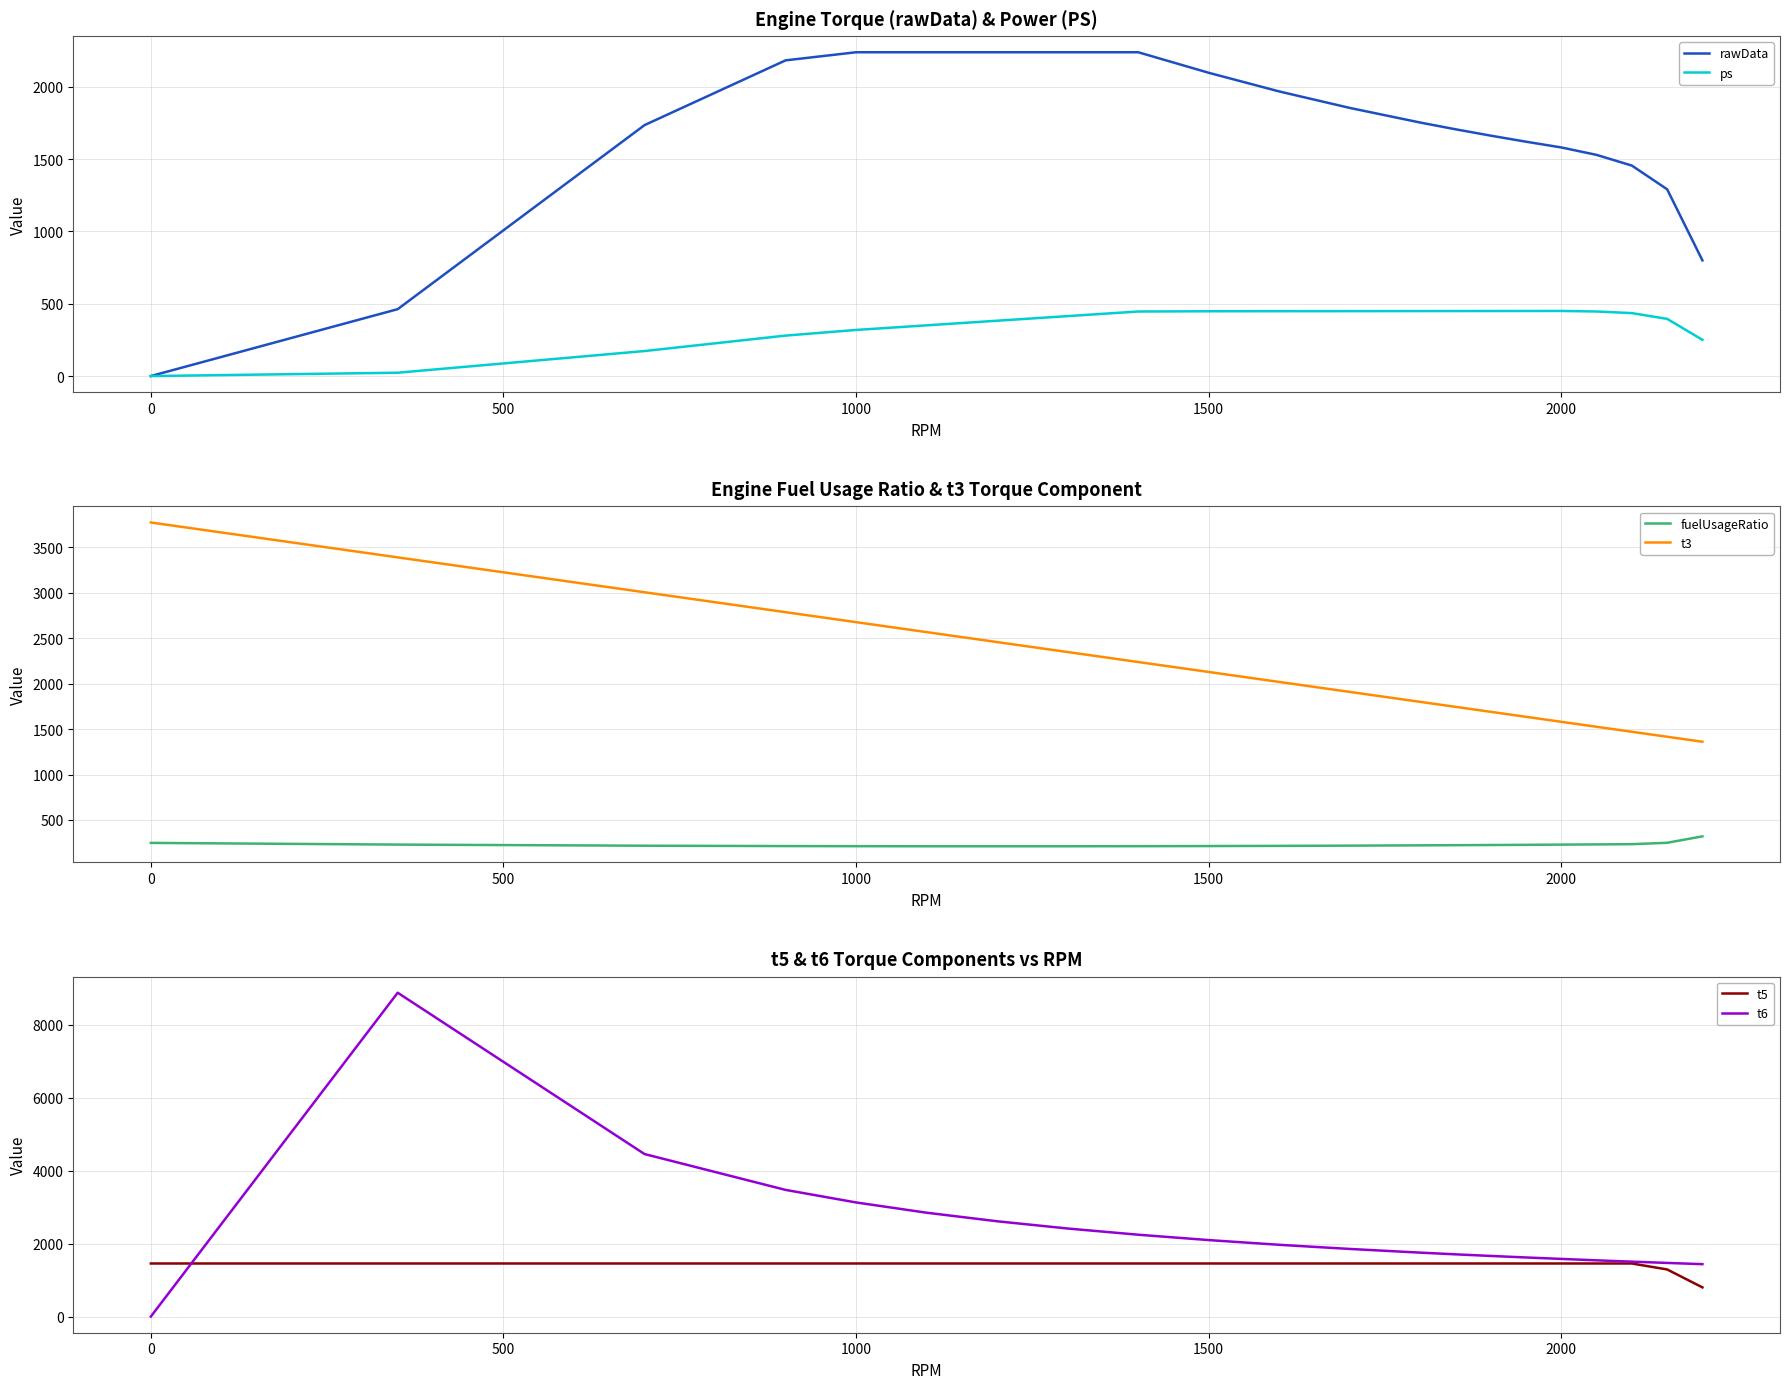

How many positive values does the rawData series have?

20